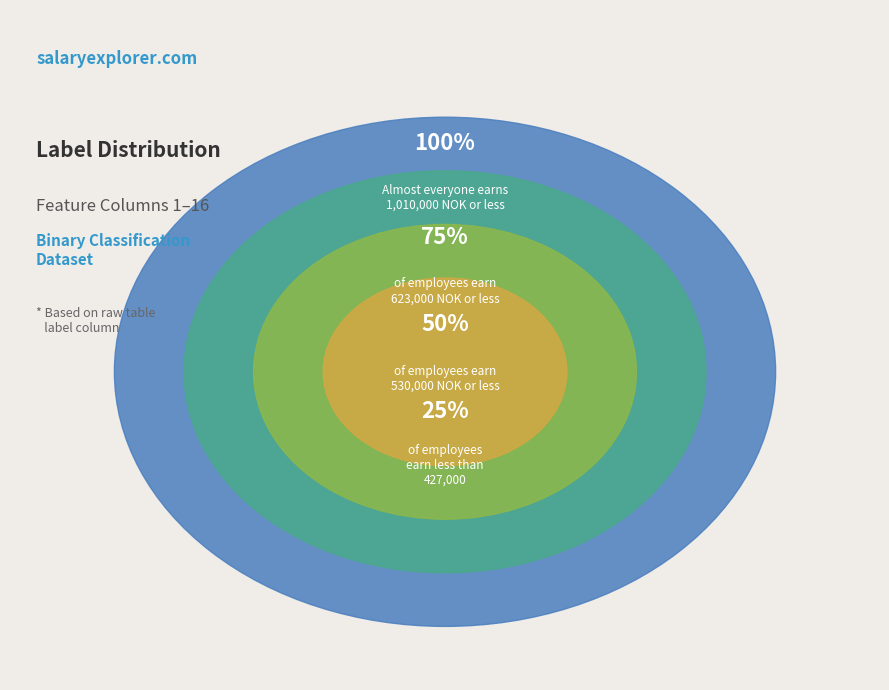

Is there a majority slice in this chart?

No